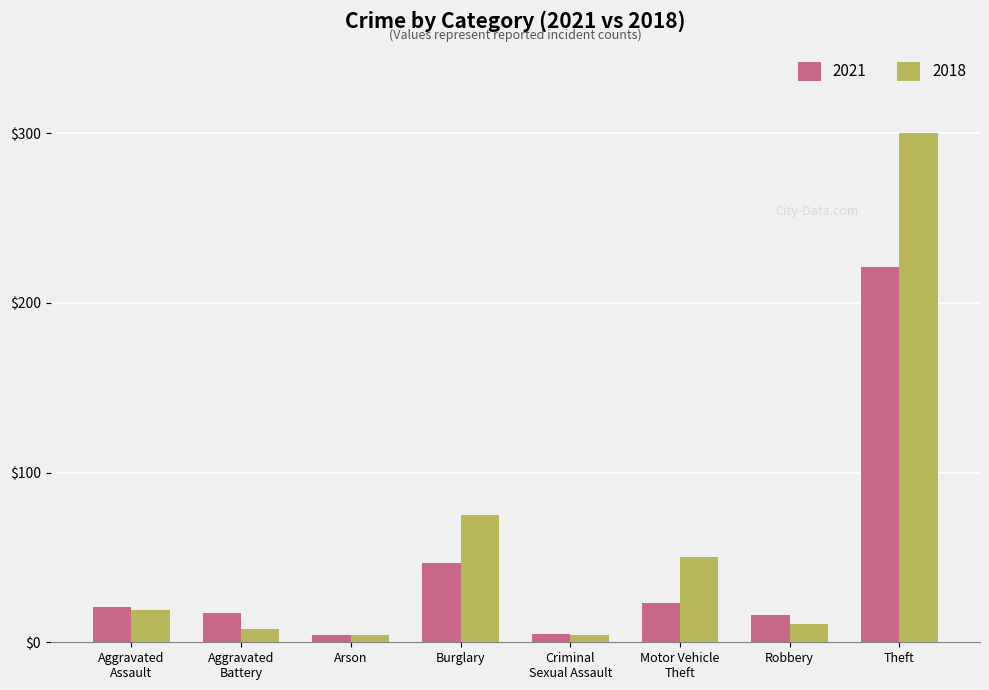

What is the label of the 7th bar from the right?

Aggravated
Battery